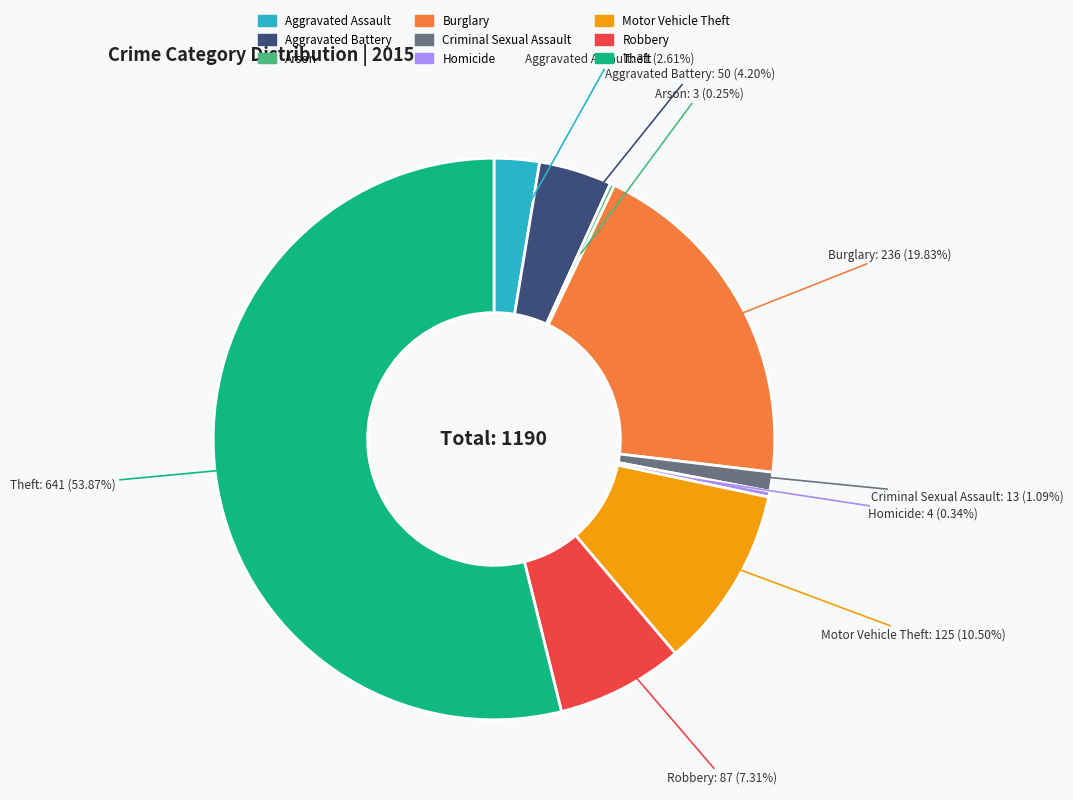

To the nearest percent, what is the average slice percentage?

11%